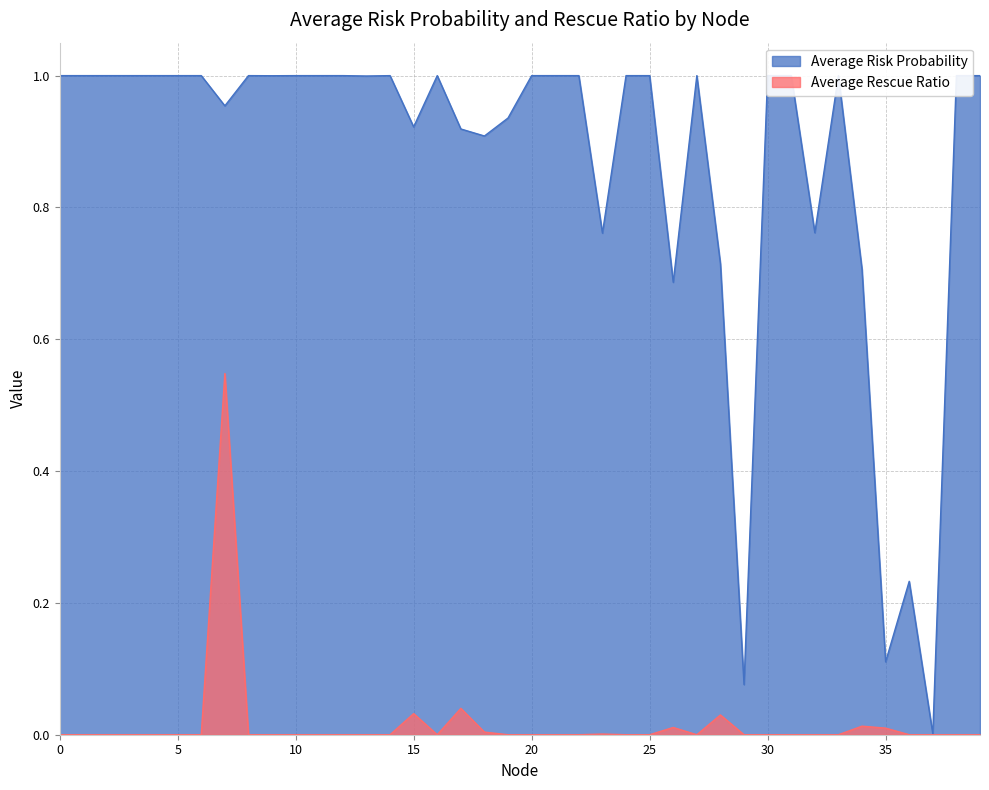

How many lines are shown in the chart?

2